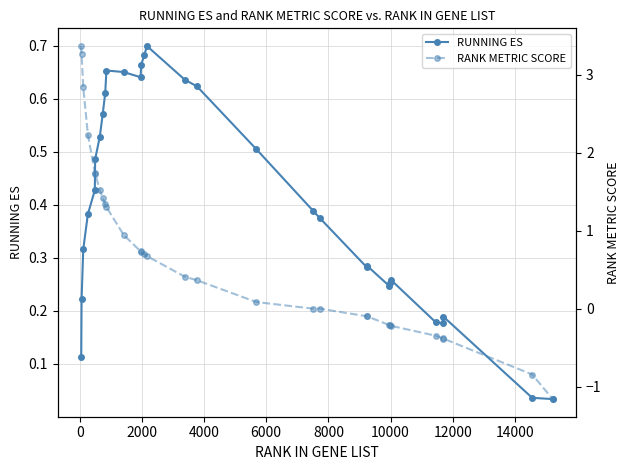

What is the value of the RANK METRIC SCORE point at the 22nd from the left?

-0.1